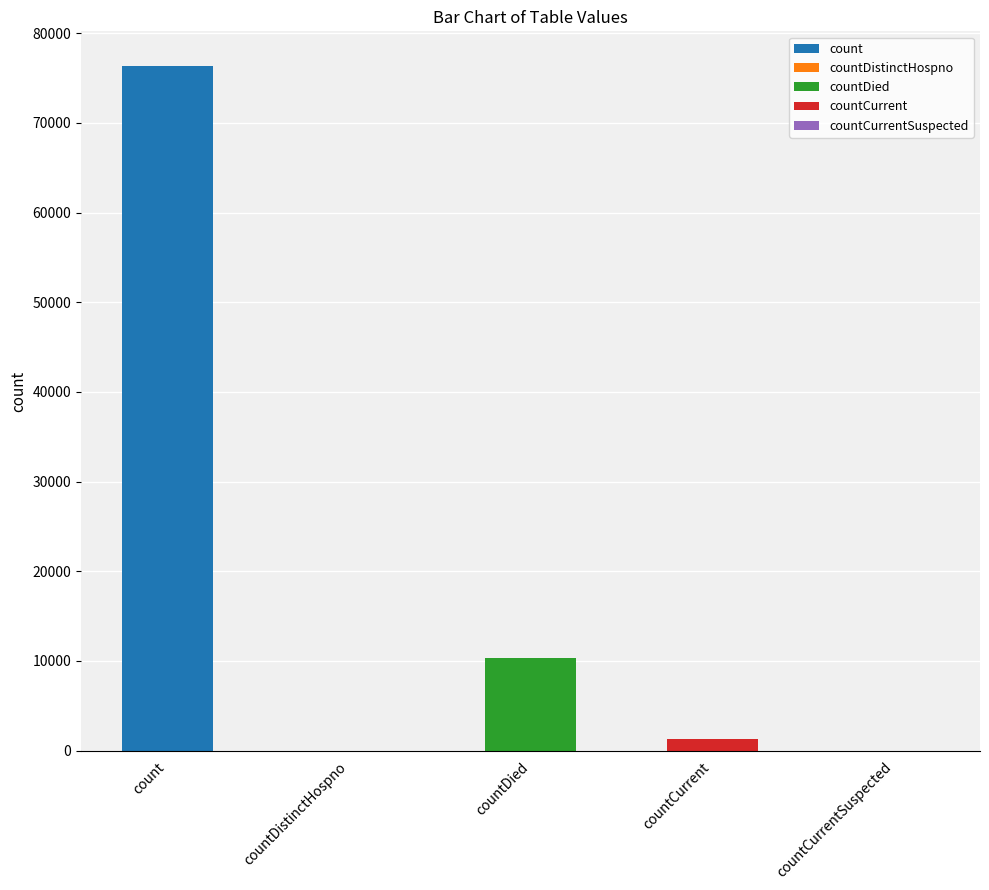

List the labels in order of value, largest first.

count, countDied, countCurrent, countDistinctHospno, countCurrentSuspected